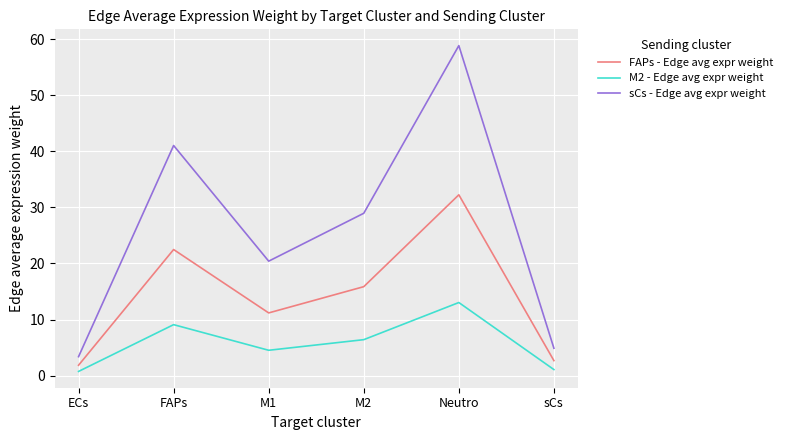

What is the maximum value for FAPs - Edge avg expr weight?

32.2